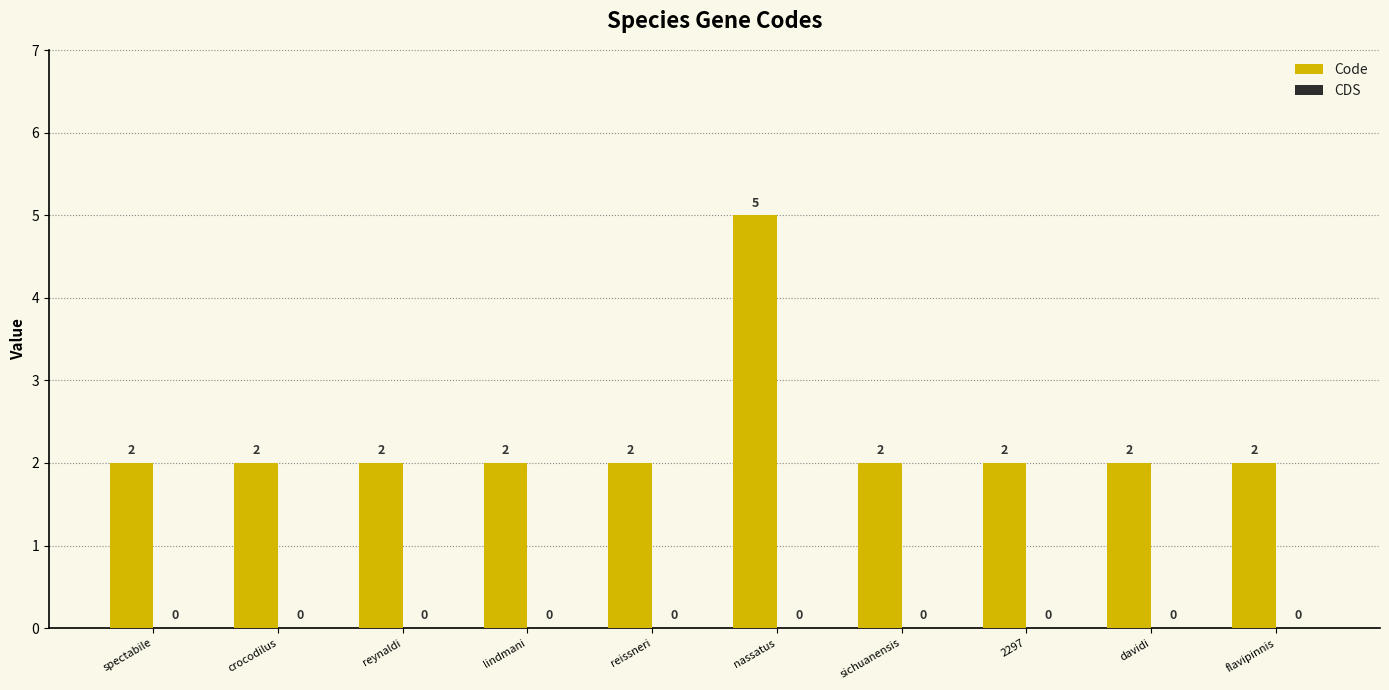

The value at davidi is 2. True or false?

True